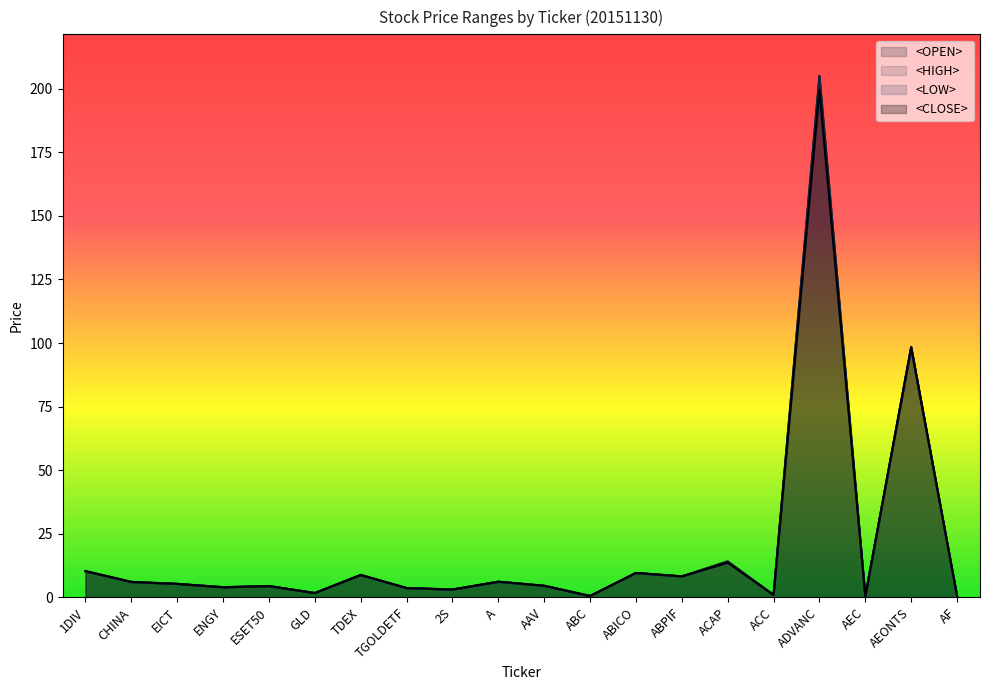

True or false: <HIGH> and <LOW> intersect in this chart.

False